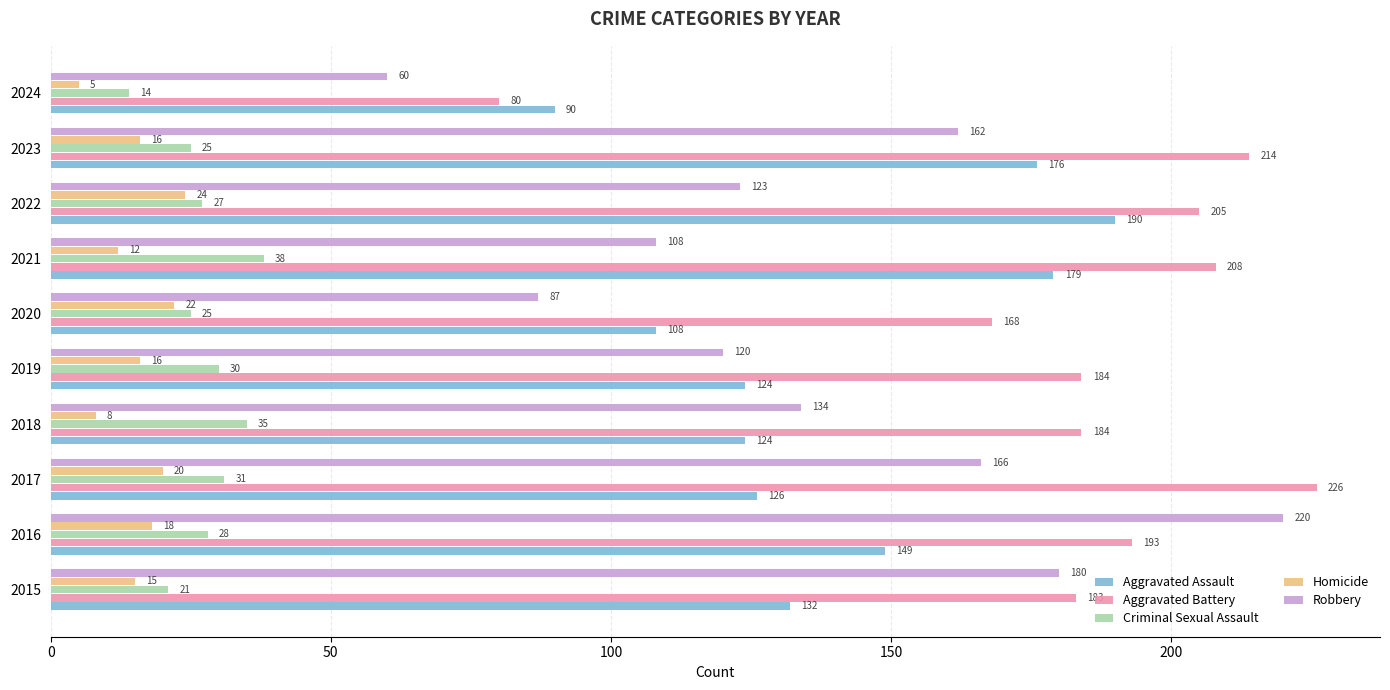

Is it true that Aggravated Assault equals 90 at 2024?

True